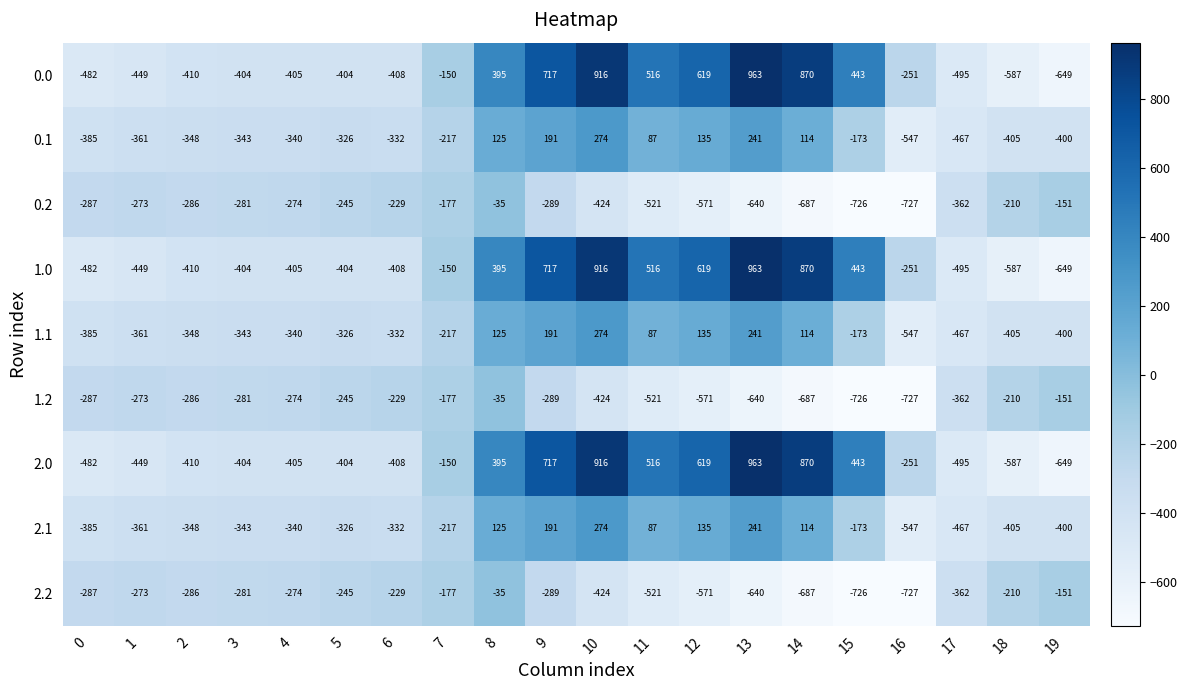

What is the spread (max minus min) of values at 8?

430